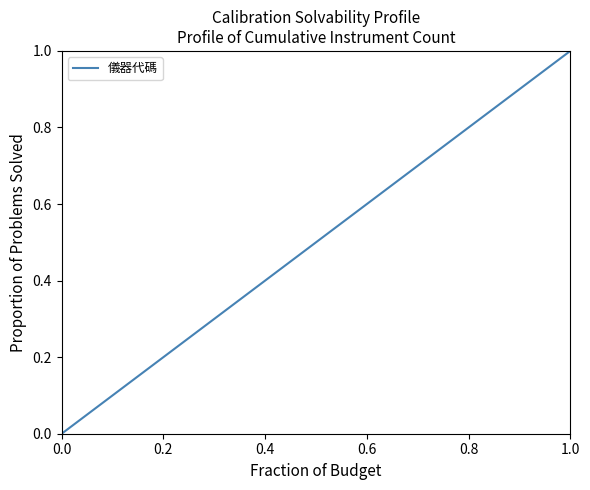

What is the label of the 29th point from the right?

1.0